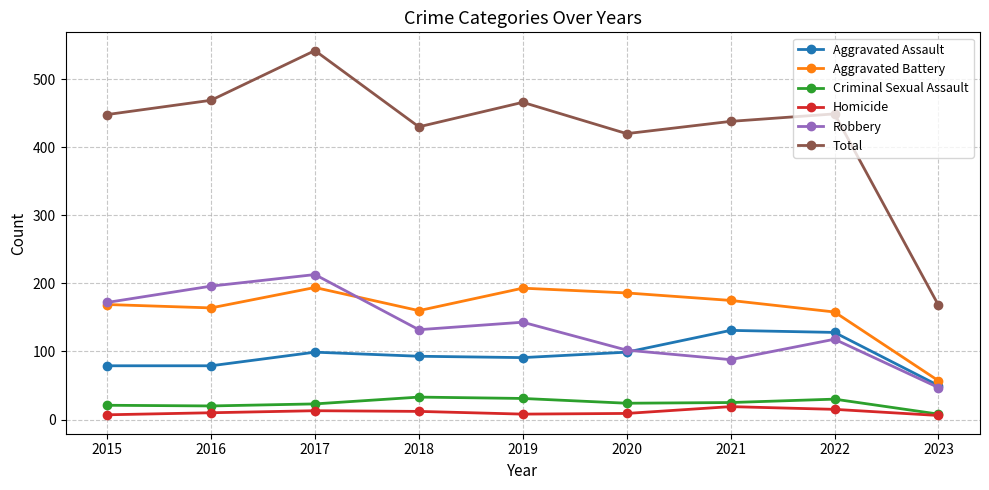

What is the sum of all Total values?

3830